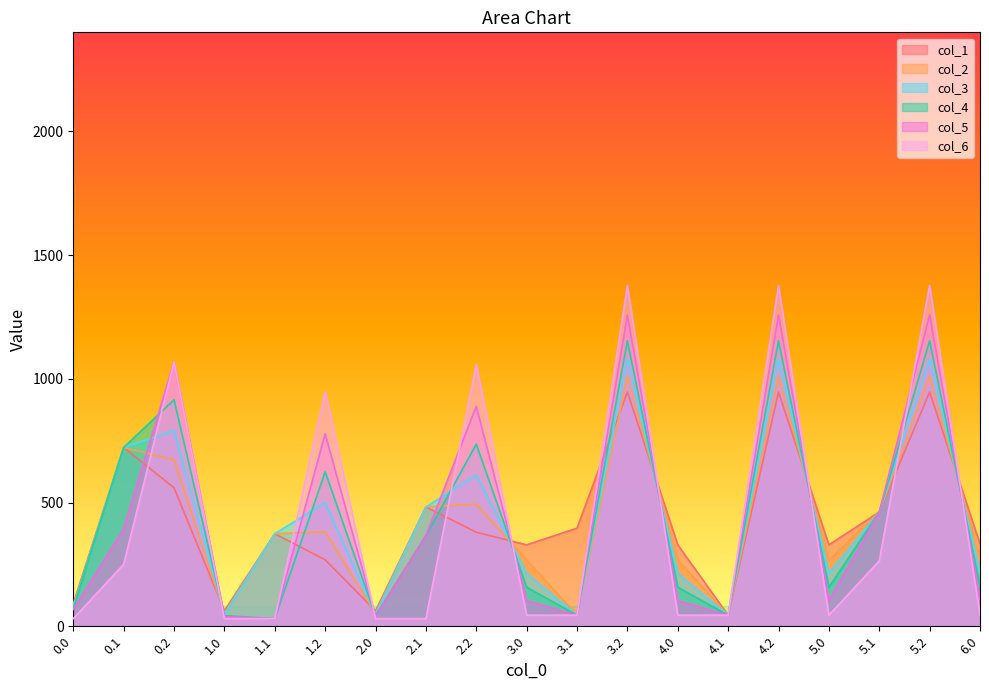

What is the difference between the second highest and minimum values in the col_6 series?

1346.7